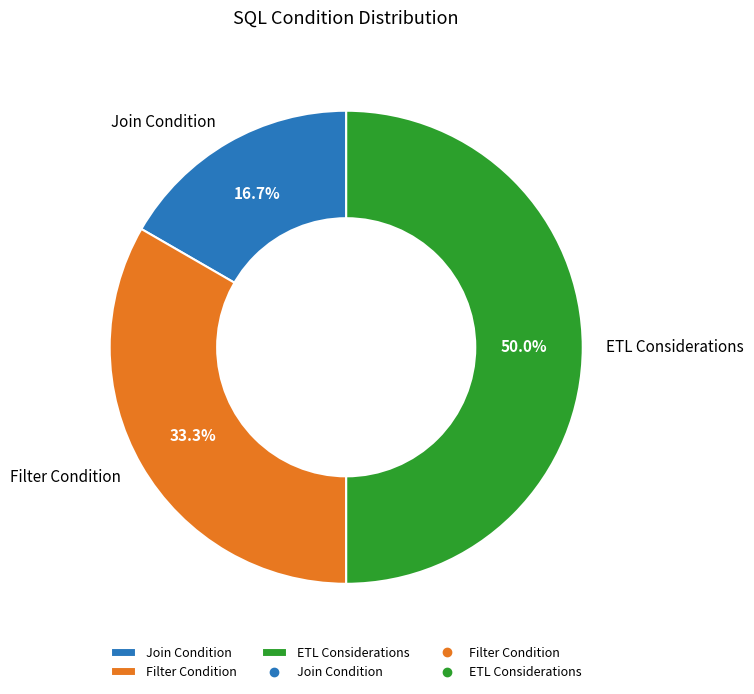

To the nearest percent, what is the average slice percentage?

33%